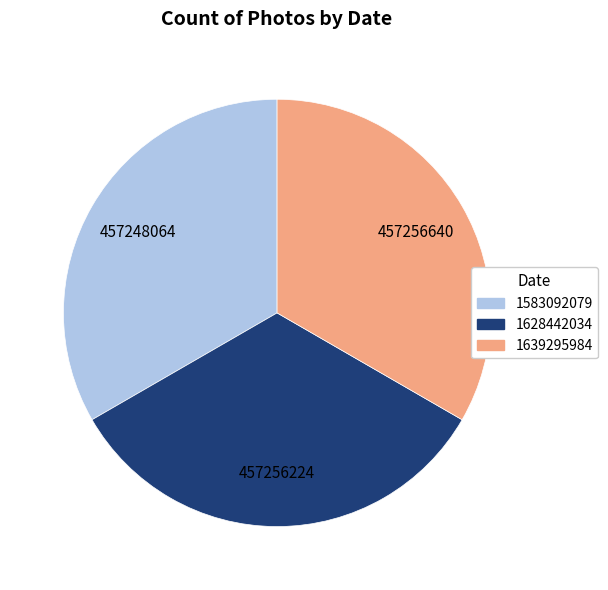

Is there any slice that represents more than half of the pie?

No